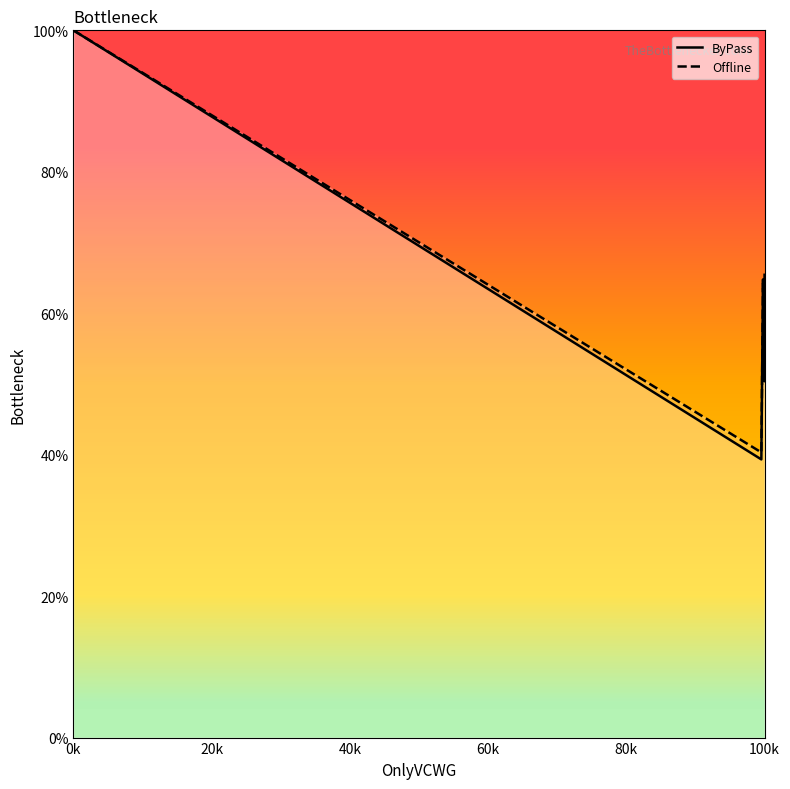

Reading left to right, extract all data points from this chart.

ByPass: 100.0	39.3	64.8	54.5	65.4
Offline: 100.0	40.3	64.2	50.4	60.5